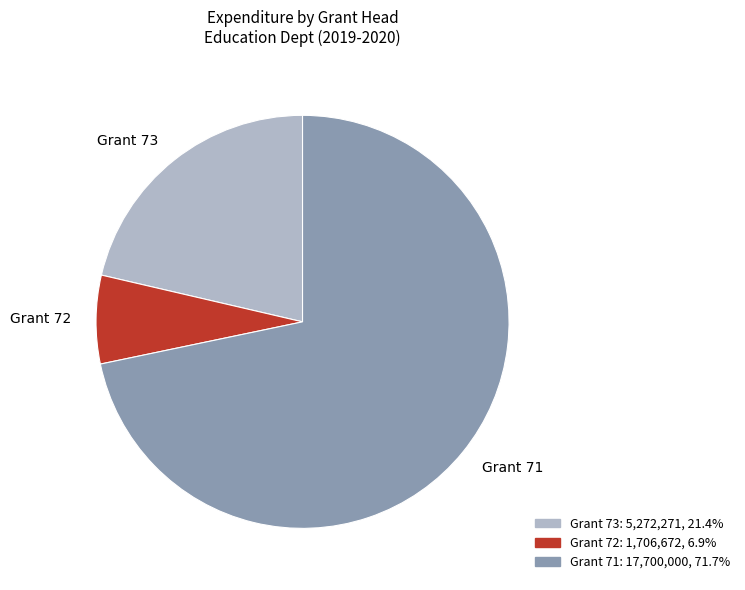

Which slice is the largest?

Grant 71